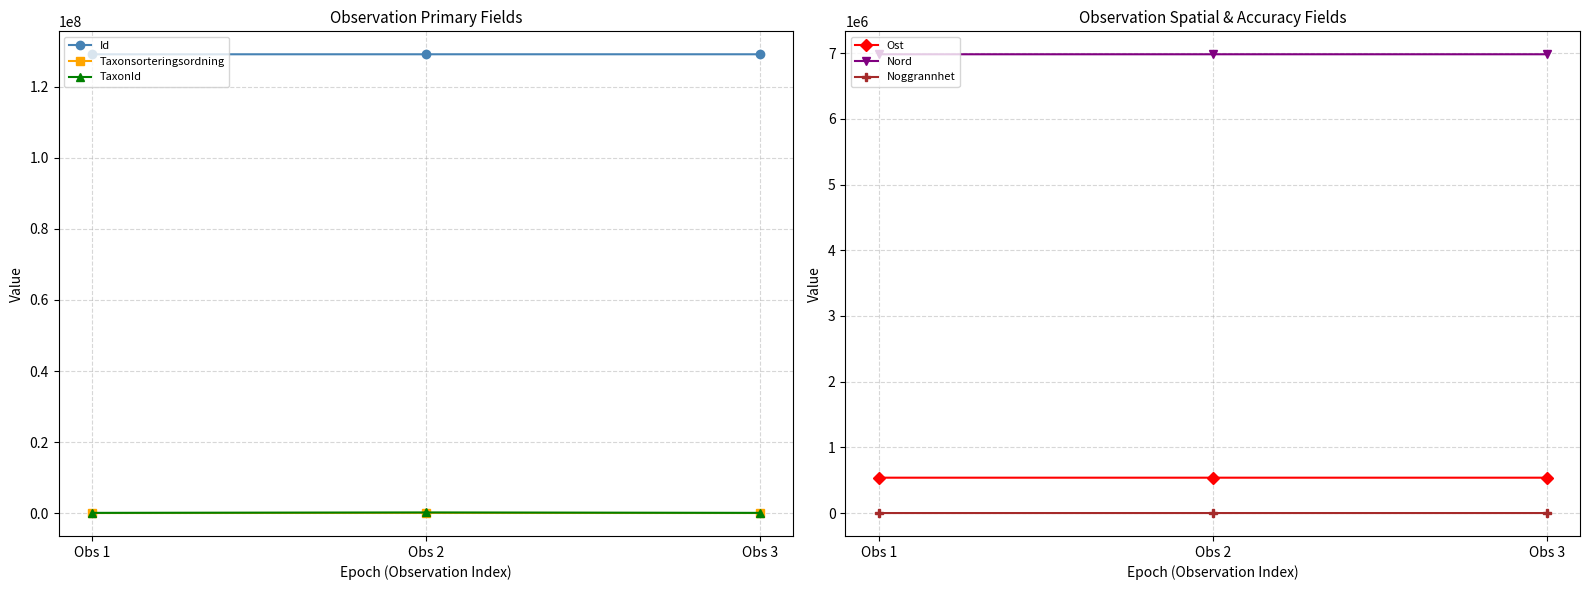

What is the average value of the Taxonsorteringsordning series?

71091